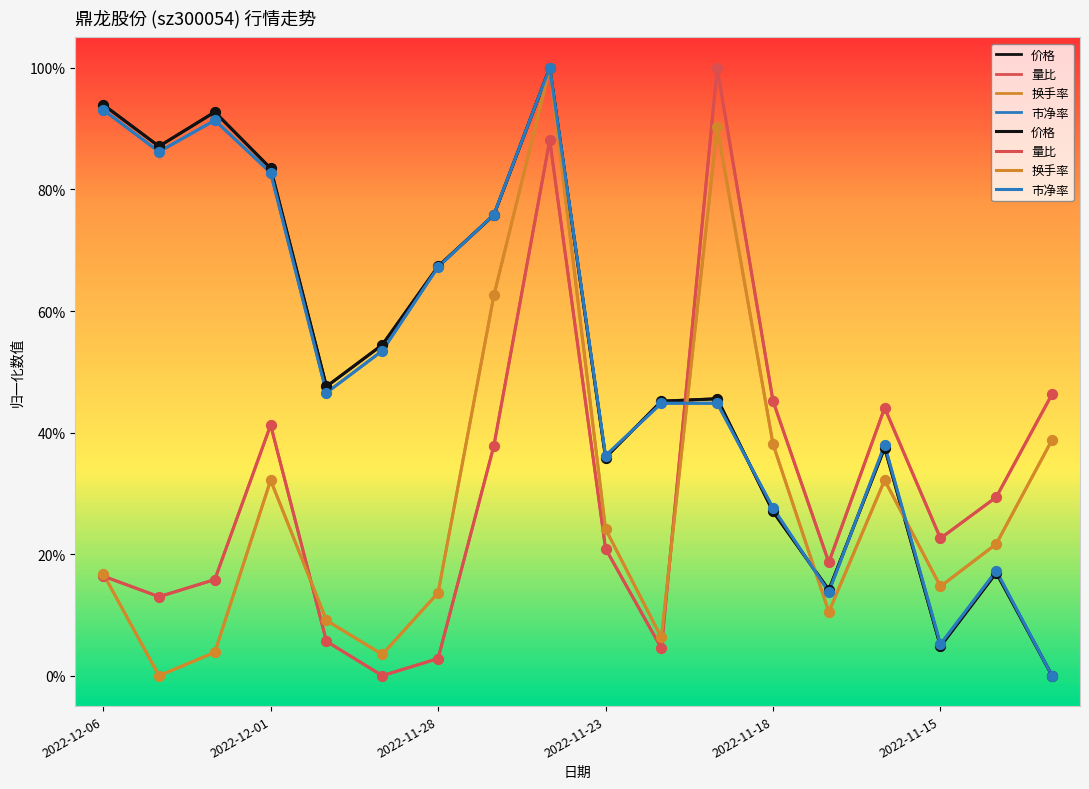

Which series has the largest Y range (max minus min)?

价格